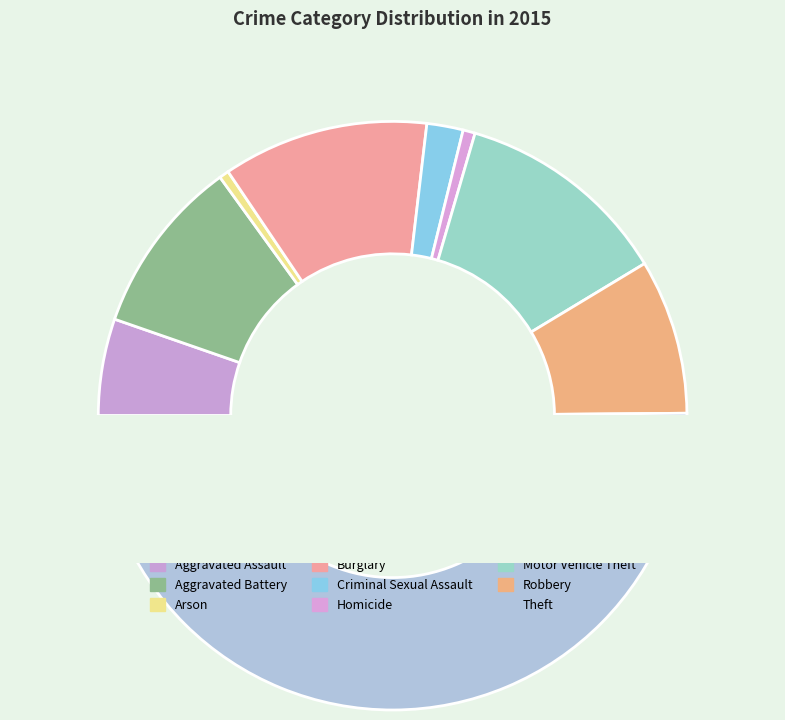

What is the change in value from Aggravated Assault to Burglary?

+45